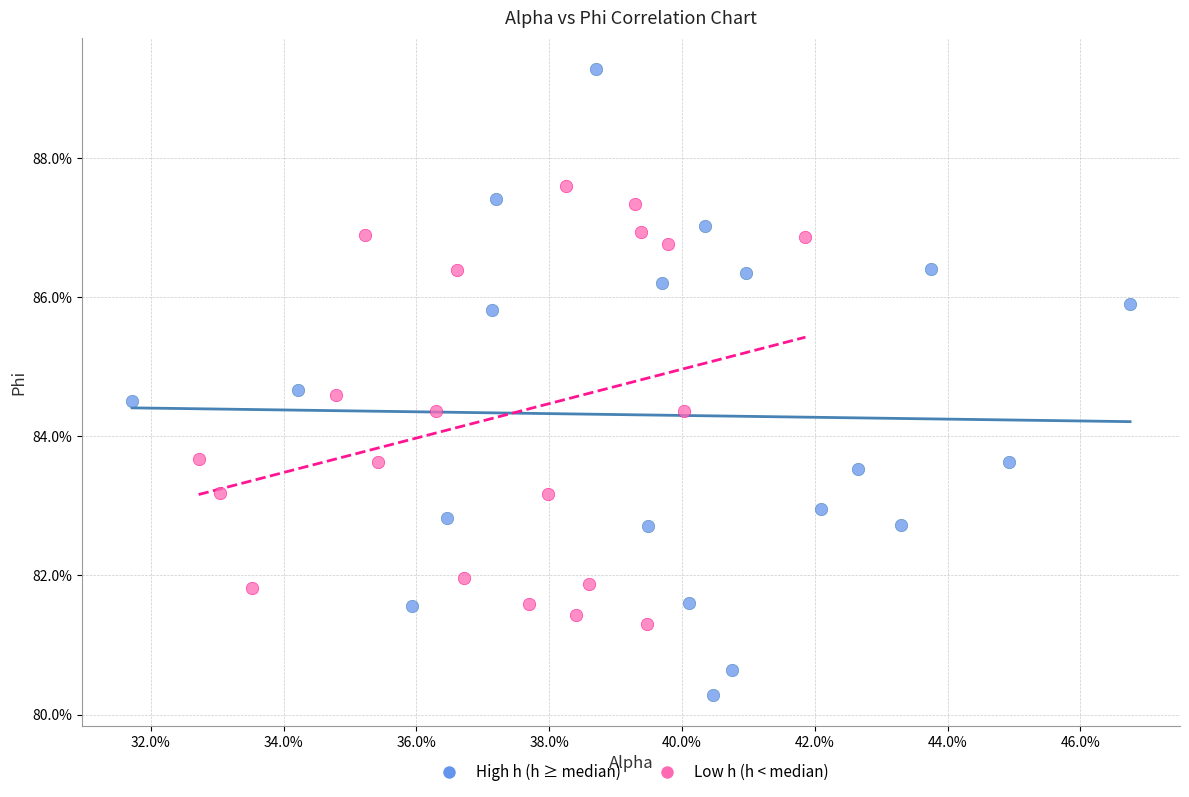

Which series has the largest Y range (max minus min)?

High h (h ≥ median)